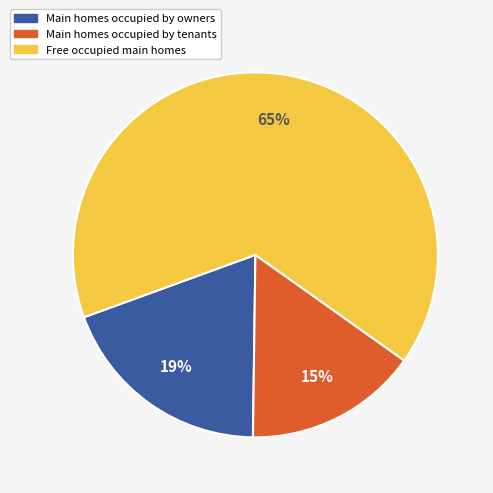

Which has a higher value, Main homes occupied by owners or Main homes occupied by tenants?

Main homes occupied by owners